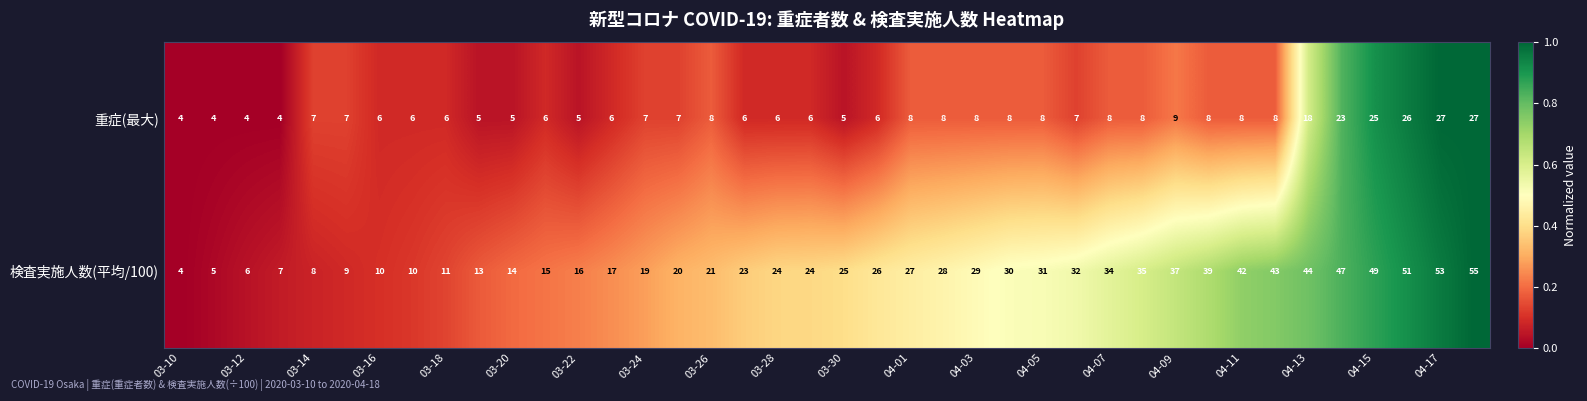

How many data points does each series have?

40